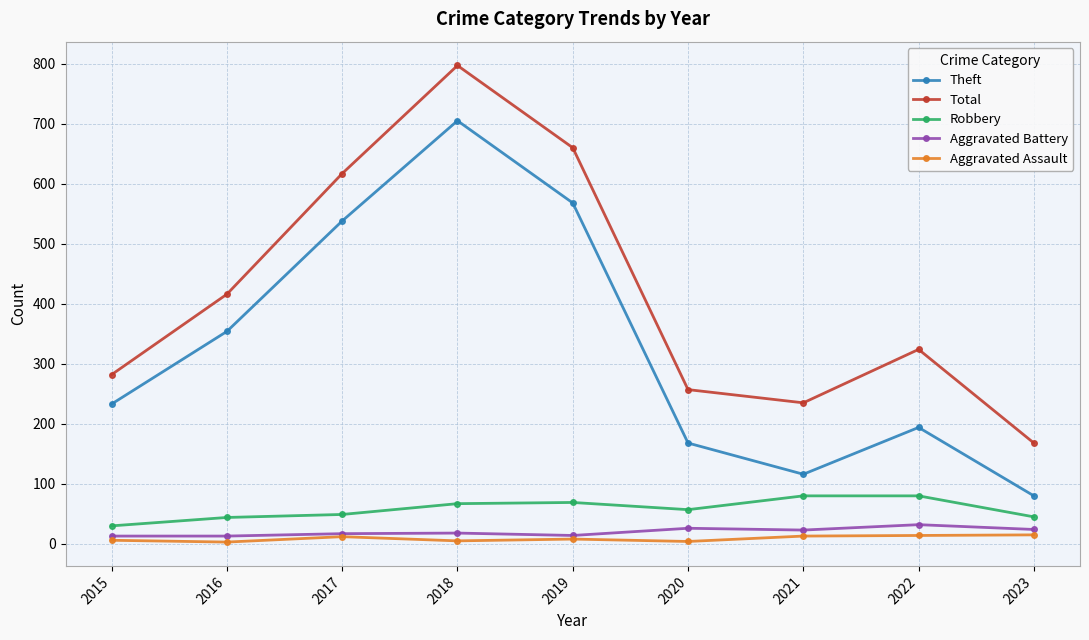

True or false: Robbery and Aggravated Assault cross at least once.

False